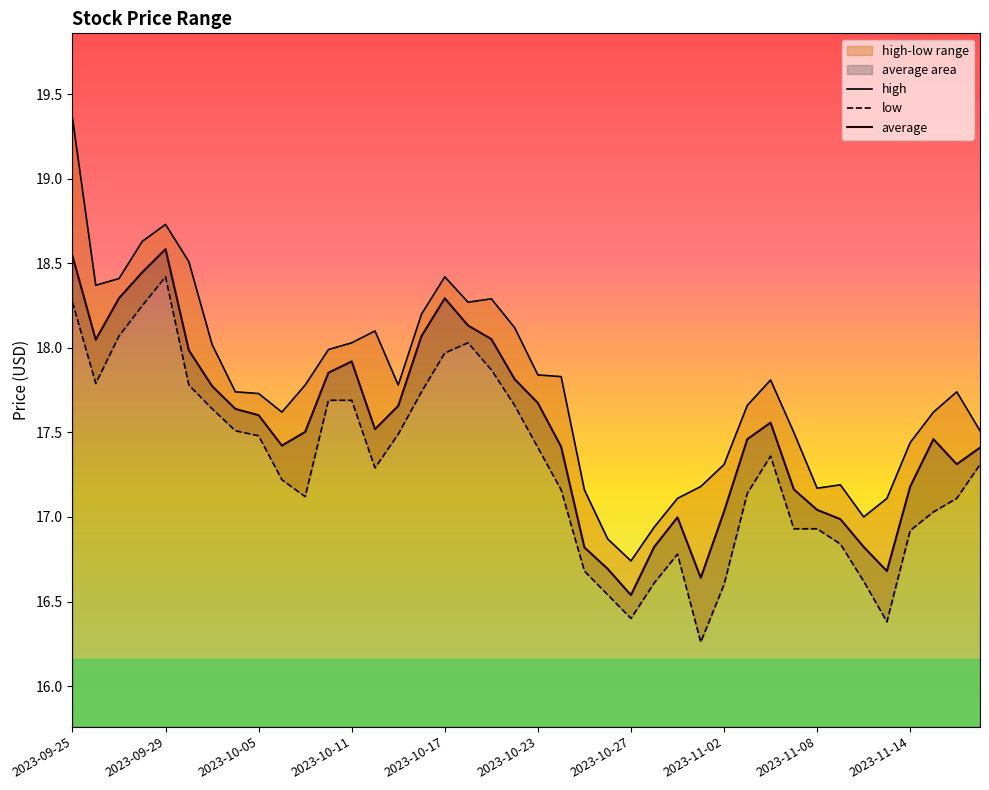

True or false: average has a value of 17.0 at 2023-11-02.

True